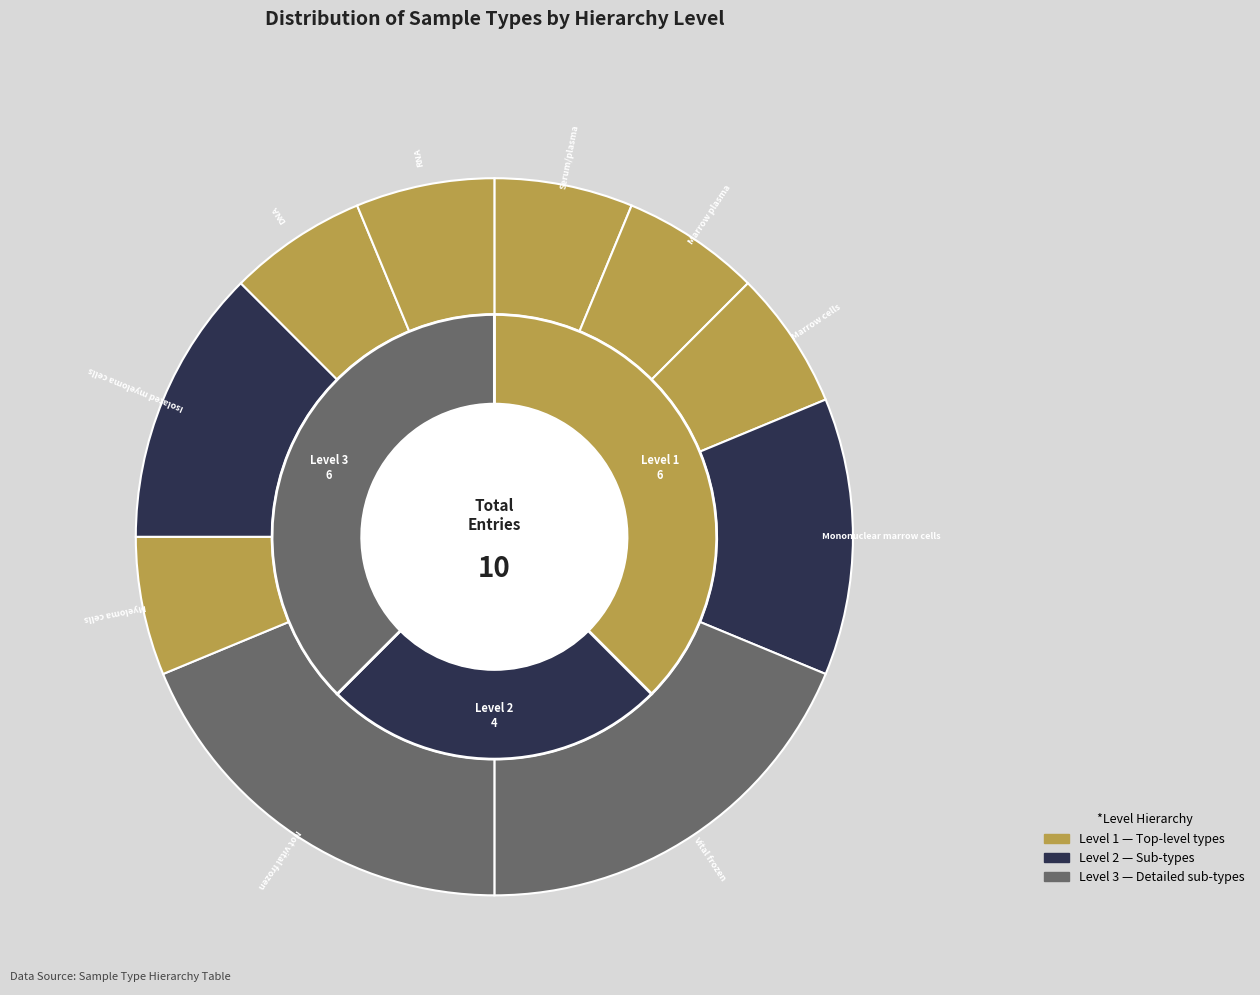

Is it true that not_vital_frozen is 25% of the pie?

False